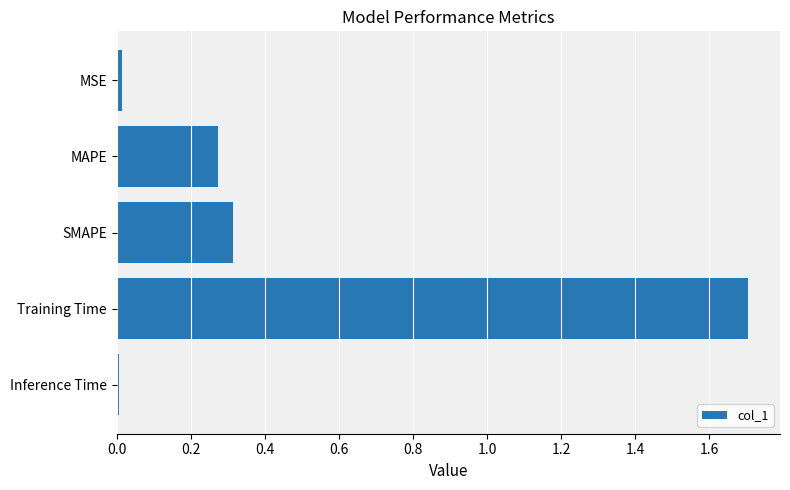

Which has a higher value, SMAPE or Training Time?

Training Time